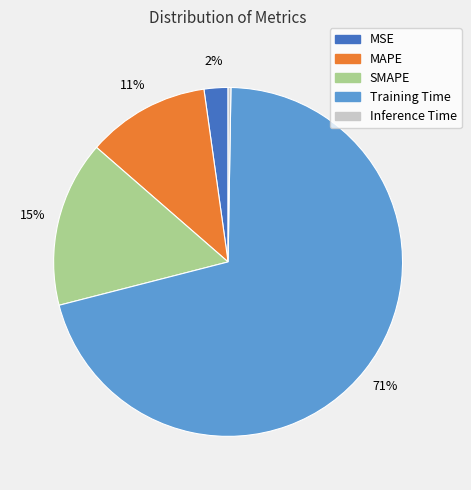

The MSE slice represents 2% of the pie. True or false?

True